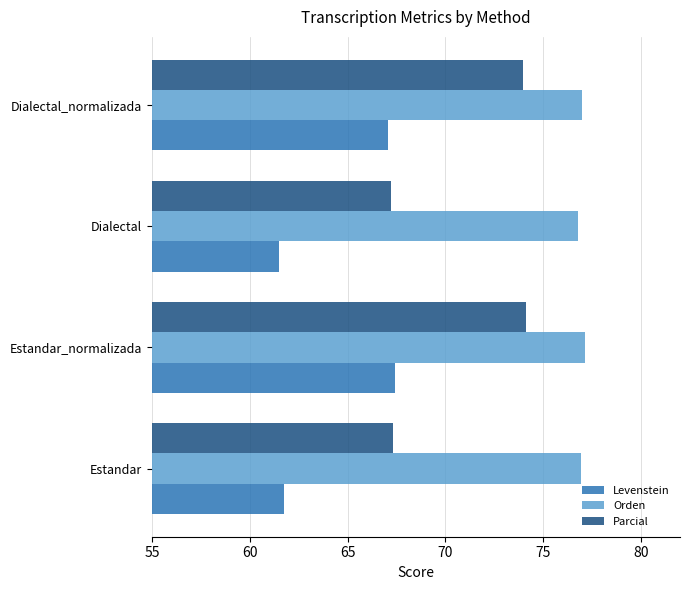

What is the difference between the maximum and minimum values in the Orden series?

0.4